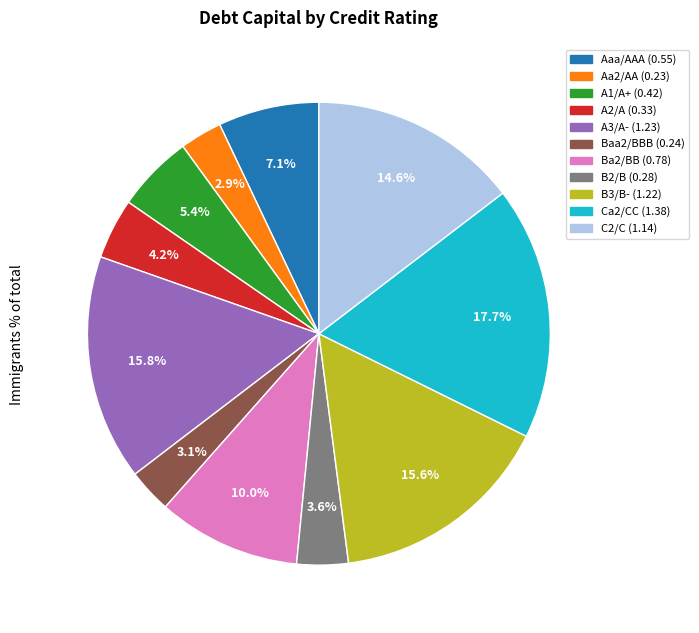

To the nearest percent, what portion does B2/B represent?

4%